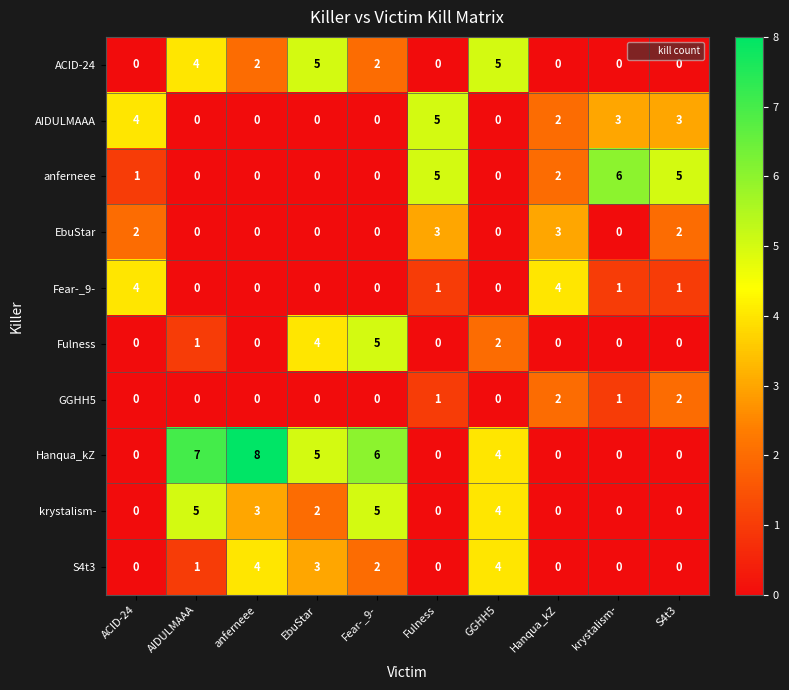

Which series has the widest spread of values?

Hanqua_kZ